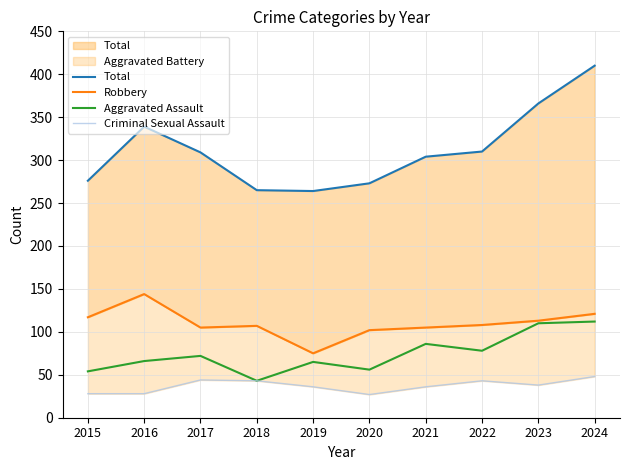

What is the difference between the maximum and minimum values in the Criminal Sexual Assault series?

21